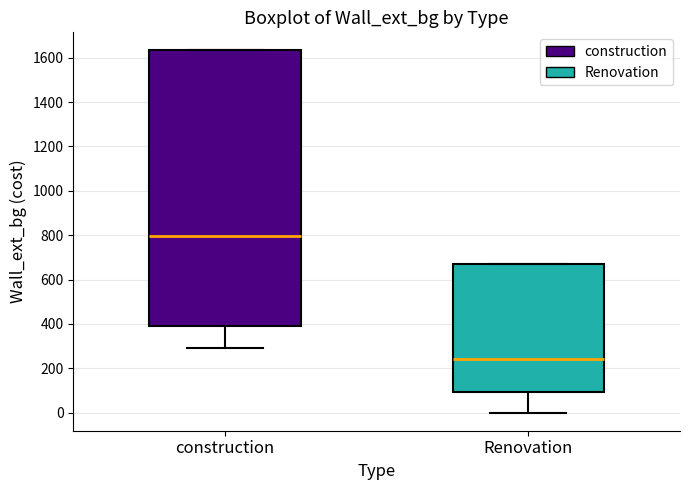

Reading left to right, transcribe this box plot: for each box, give where its median line is, the range the box spans, and where its two whiskers end, as read against the y-axis. The values are not printed on the chart, so give them approximately, as read against the axis.

construction: median 800, box 400 to 1640, whiskers 300 to 1640
Renovation: median 240, box 100 to 680, whiskers 0 to 680